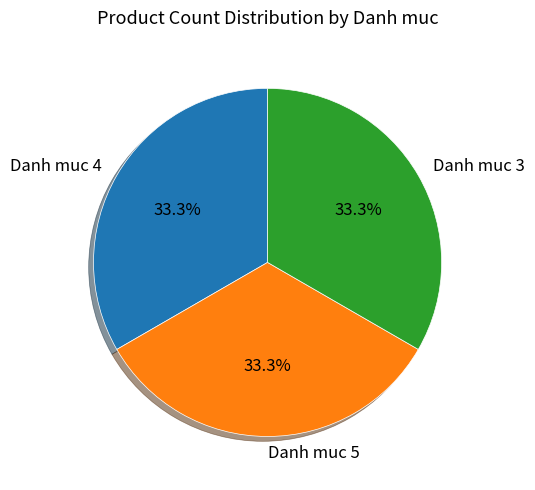

What percentage is NOT represented by Danh muc 3?

66.7%